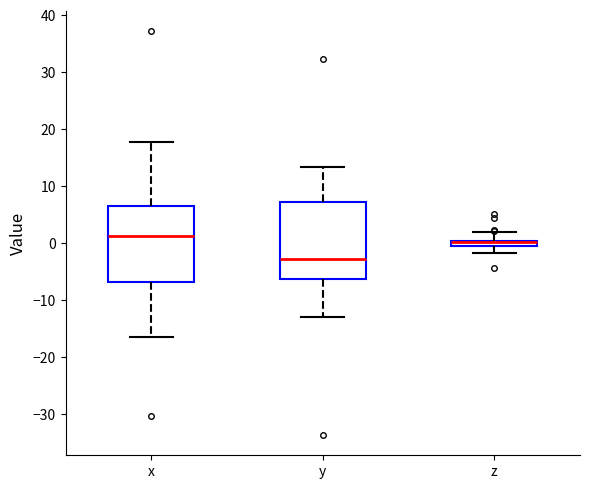

Where is the lower edge of the box for x on the y-axis? The values are not printed on the chart, so give them approximately, as read against the axis.

-7